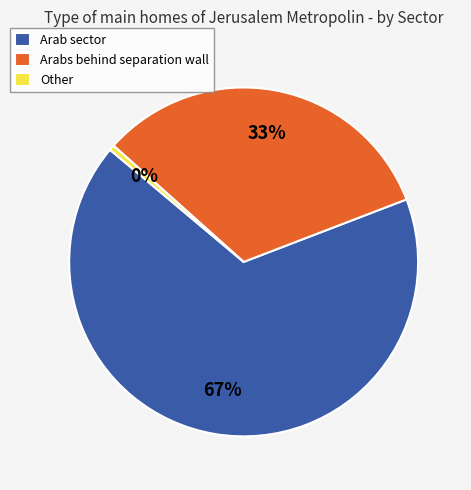

Is there any slice that represents more than half of the pie?

Yes